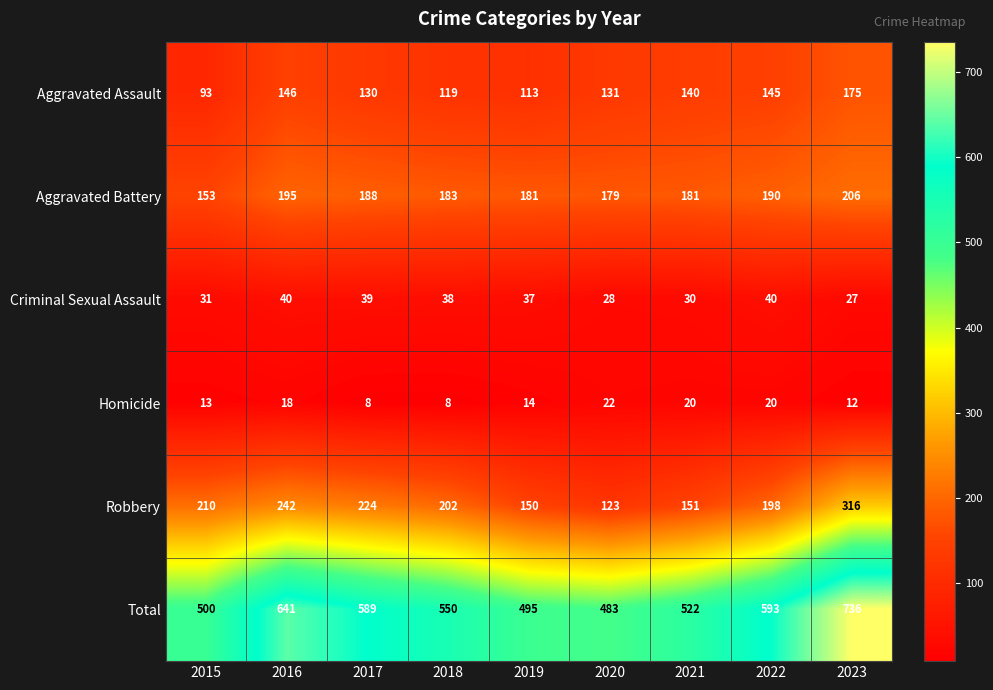

Where does the Total series first go above 550?

2016